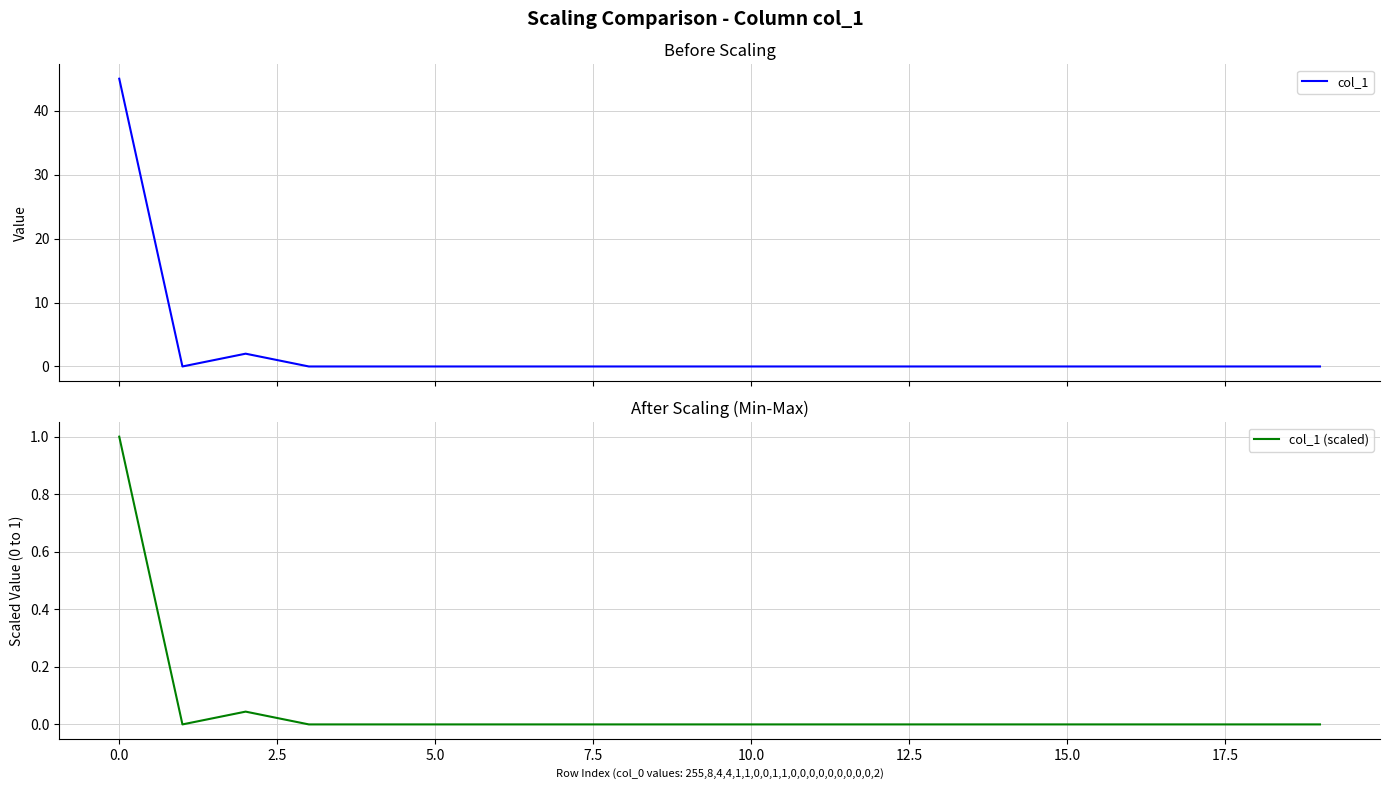

True or false: col_1 (scaled) has more than 2 interior local peaks.

False